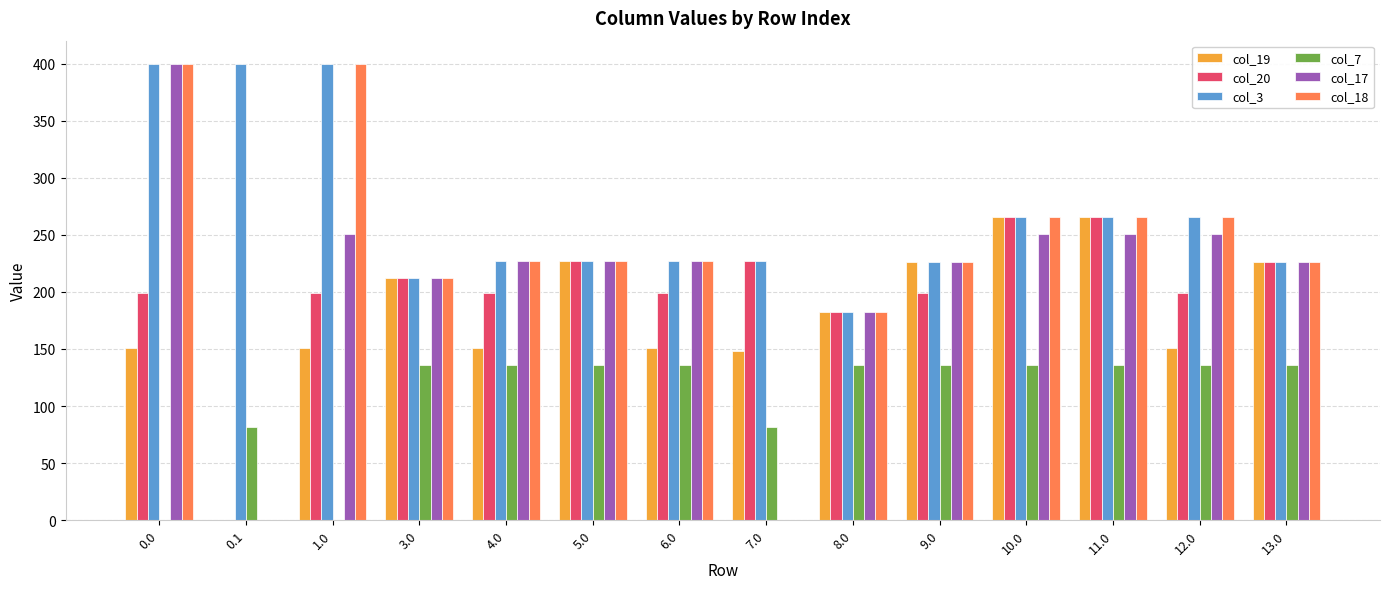

Are the bars horizontal?

No